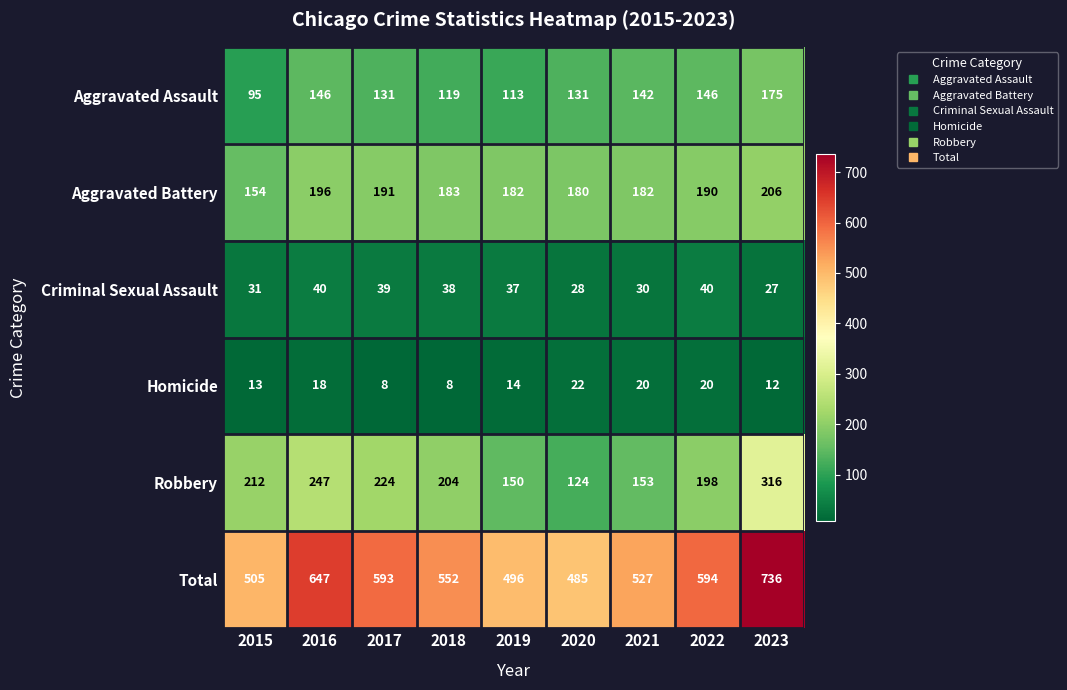

Which series has the widest spread of values?

Total